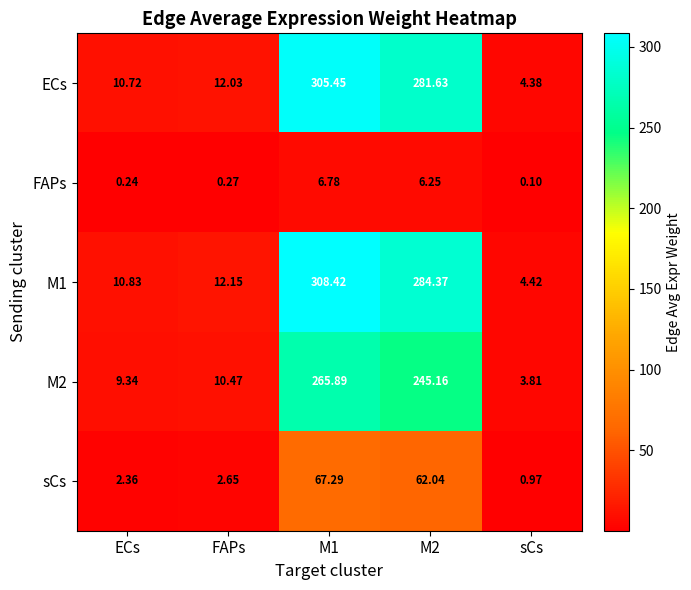

Which category has the lowest value in the M1 series?

sCs